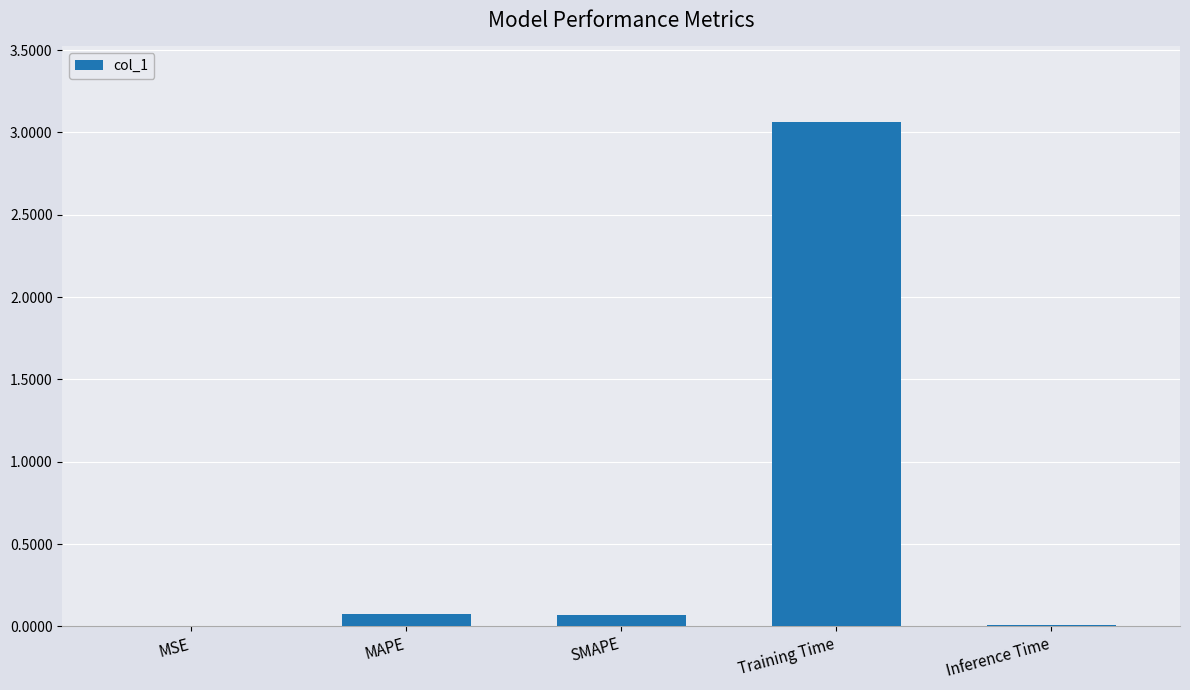

Which category has the highest value across all series?

Training Time